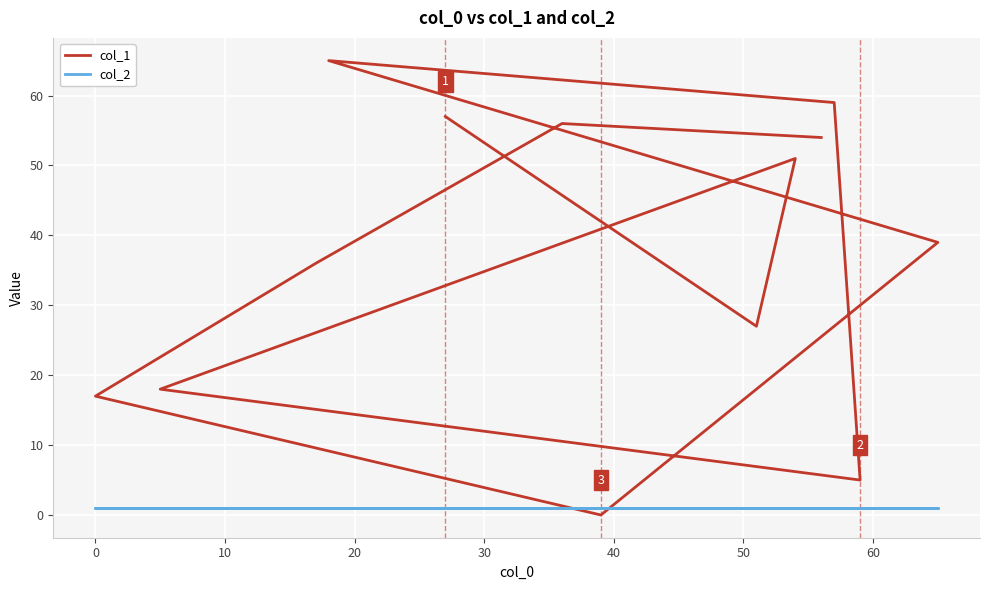

What is the maximum value for col_1?

65